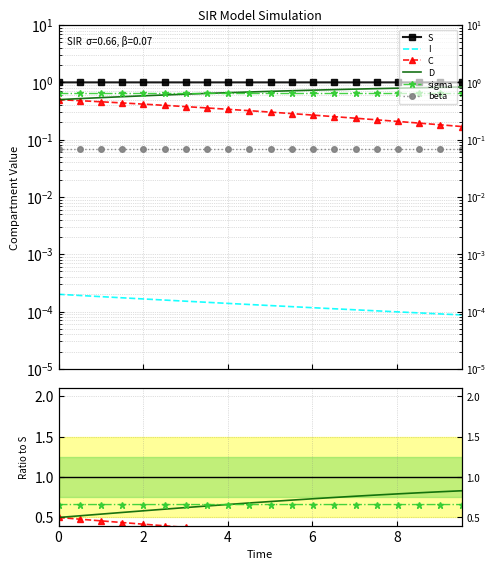

True or false: I and S cross at least once.

False